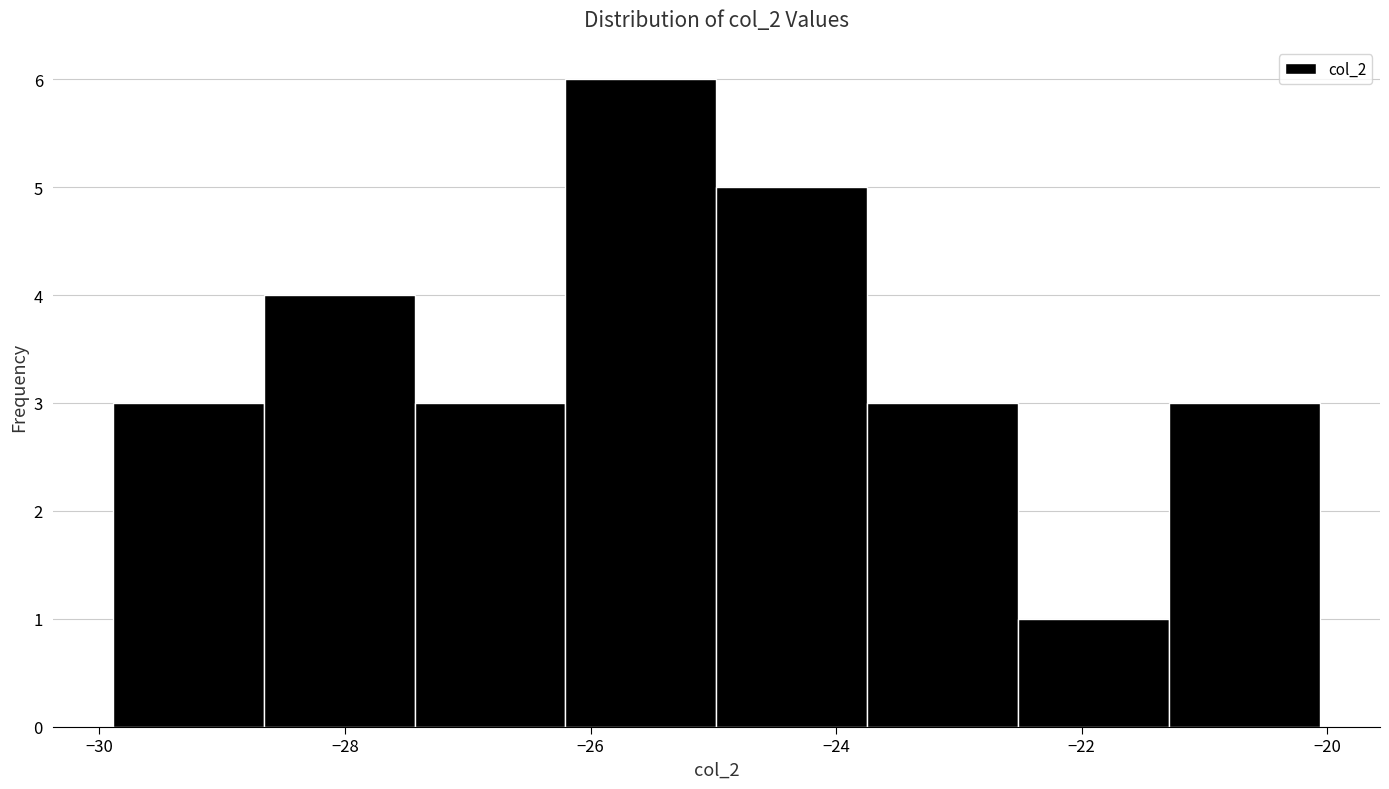

Reading left to right, list every bar in this chart as the range it spans on the x-axis followed by its height. Neither the bar edges nor the heights are printed on the chart, so give them approximately, as read against the axes.

-29.8 to -28.6: 3
-28.6 to -27.4: 4
-27.4 to -26.2: 3
-26.2 to -25.0: 6
-25.0 to -23.8: 5
-23.8 to -22.6: 3
-22.6 to -21.2: 1
-21.2 to -20.0: 3